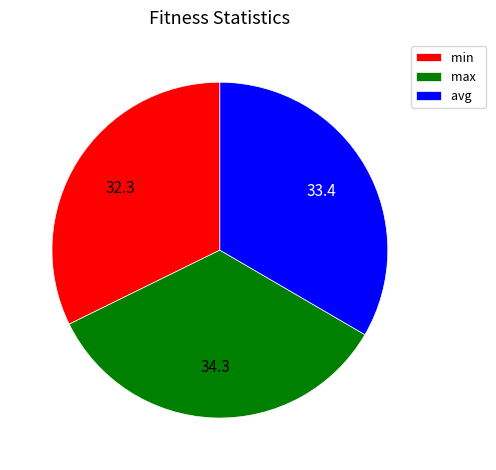

Do min and max together represent more than half of the pie?

Yes